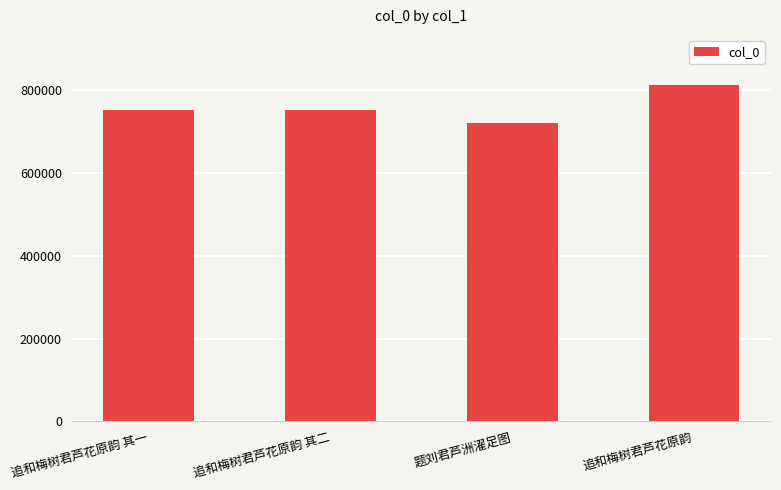

What is the difference between the maximum and minimum values?

91410